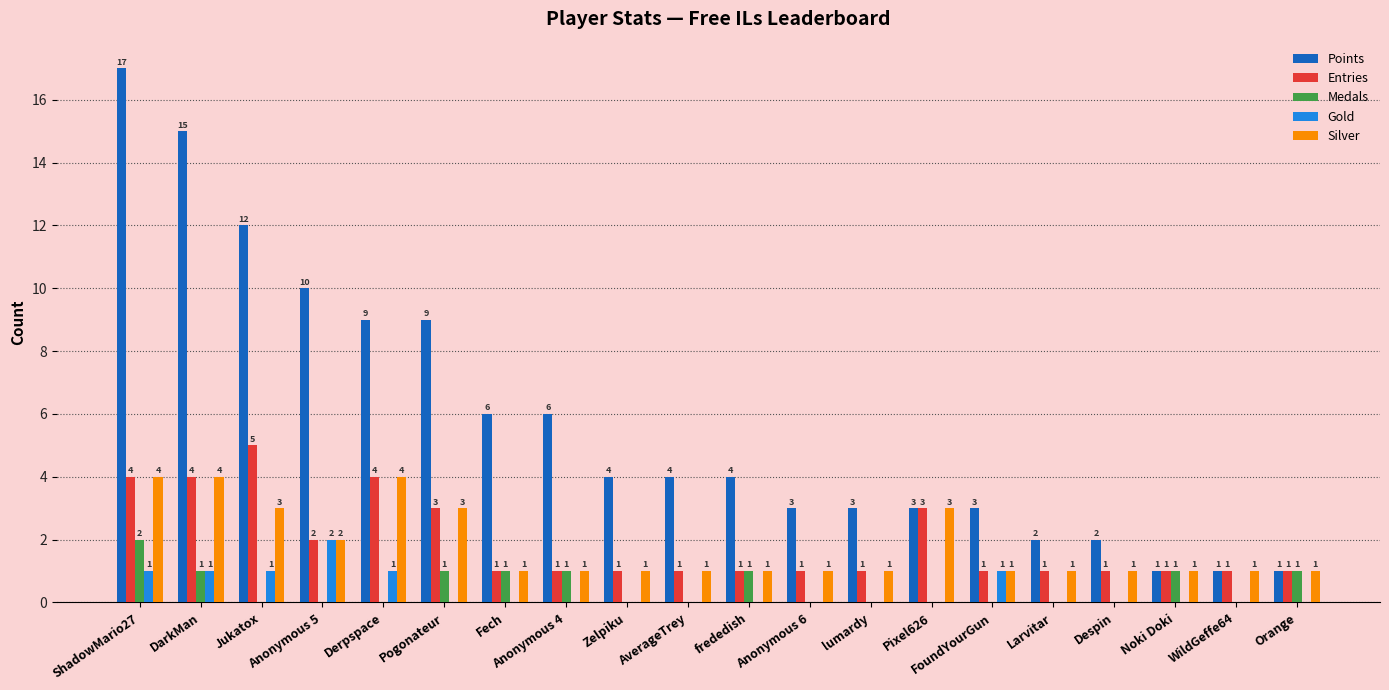

The Points series shows 12 at Jukatox. True or false?

True